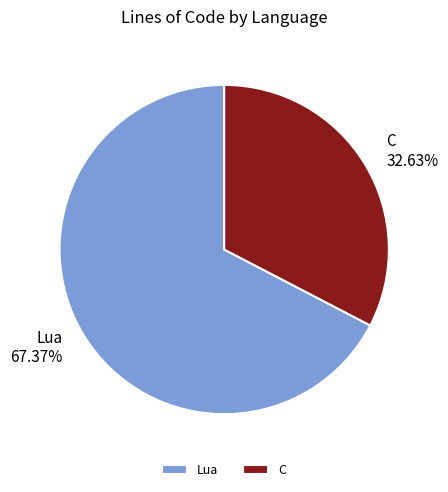

To the nearest percent, what is the combined percentage of C and Lua?

100%